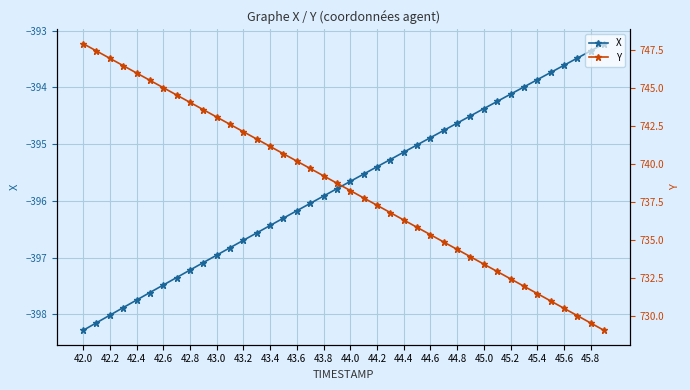

What are all the series names shown in the legend?

X, Y